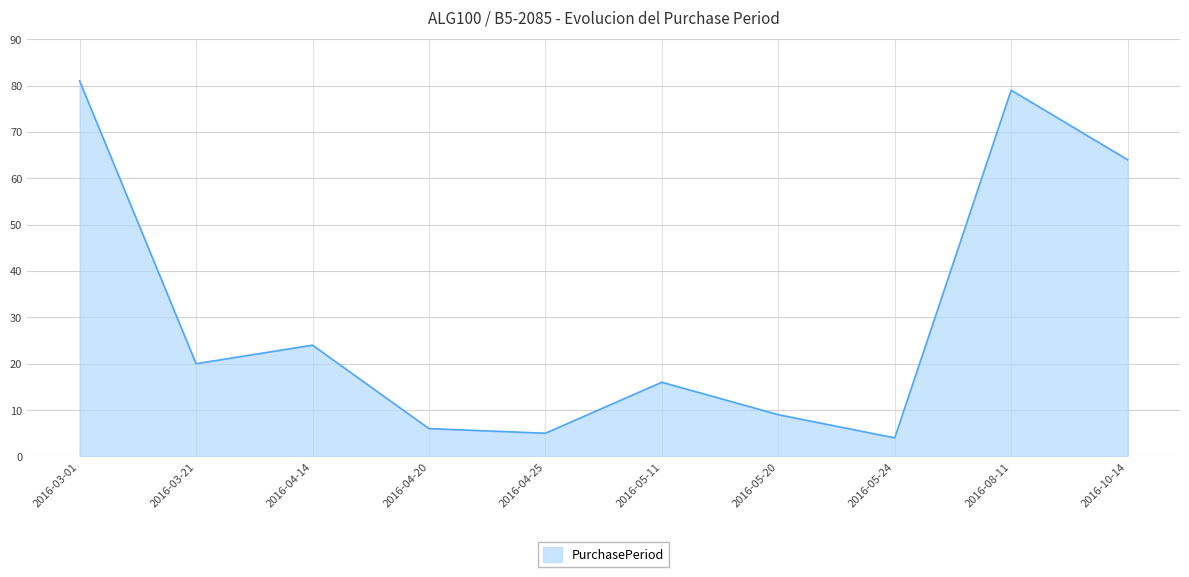

List the labels in order of value, smallest first.

2016-05-24, 2016-04-25, 2016-04-20, 2016-05-20, 2016-05-11, 2016-03-21, 2016-04-14, 2016-10-14, 2016-08-11, 2016-03-01